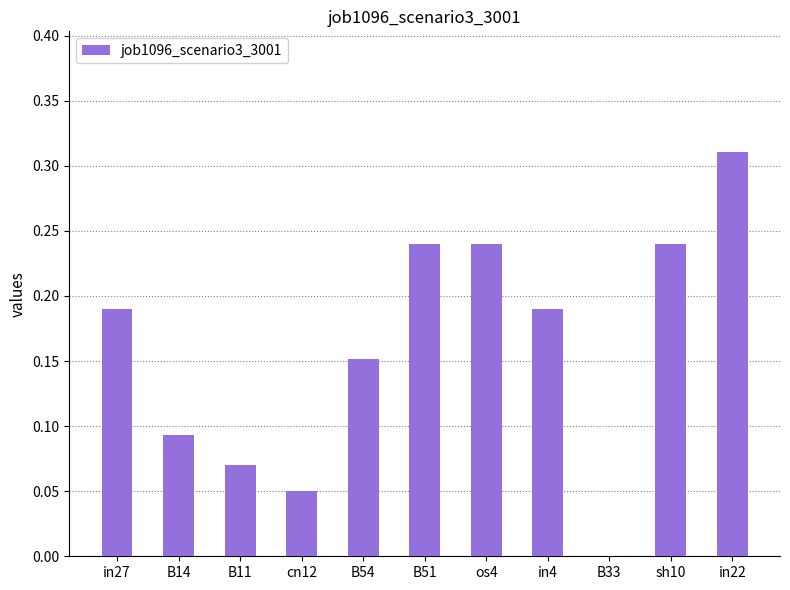

What is the sum of all values?

1.8